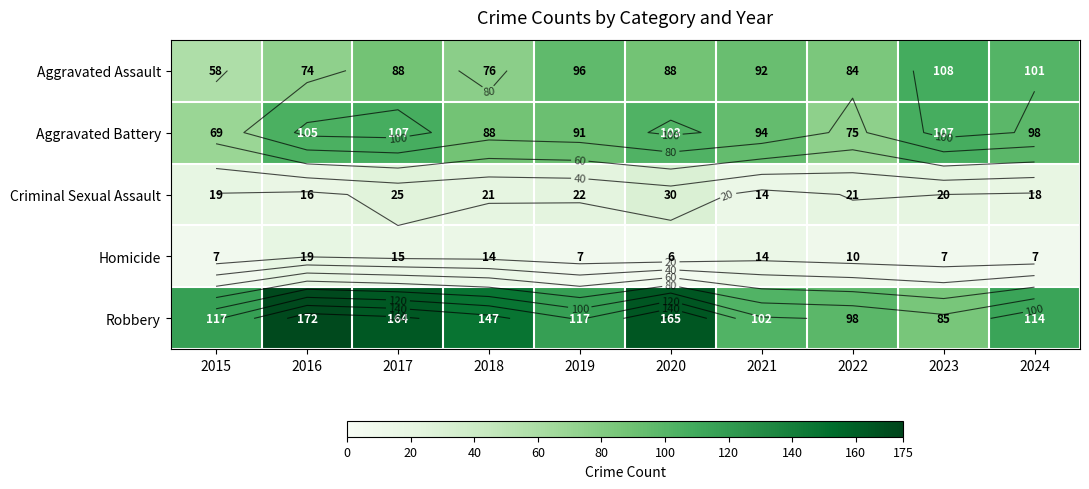

Which series has the largest total across all categories?

Robbery